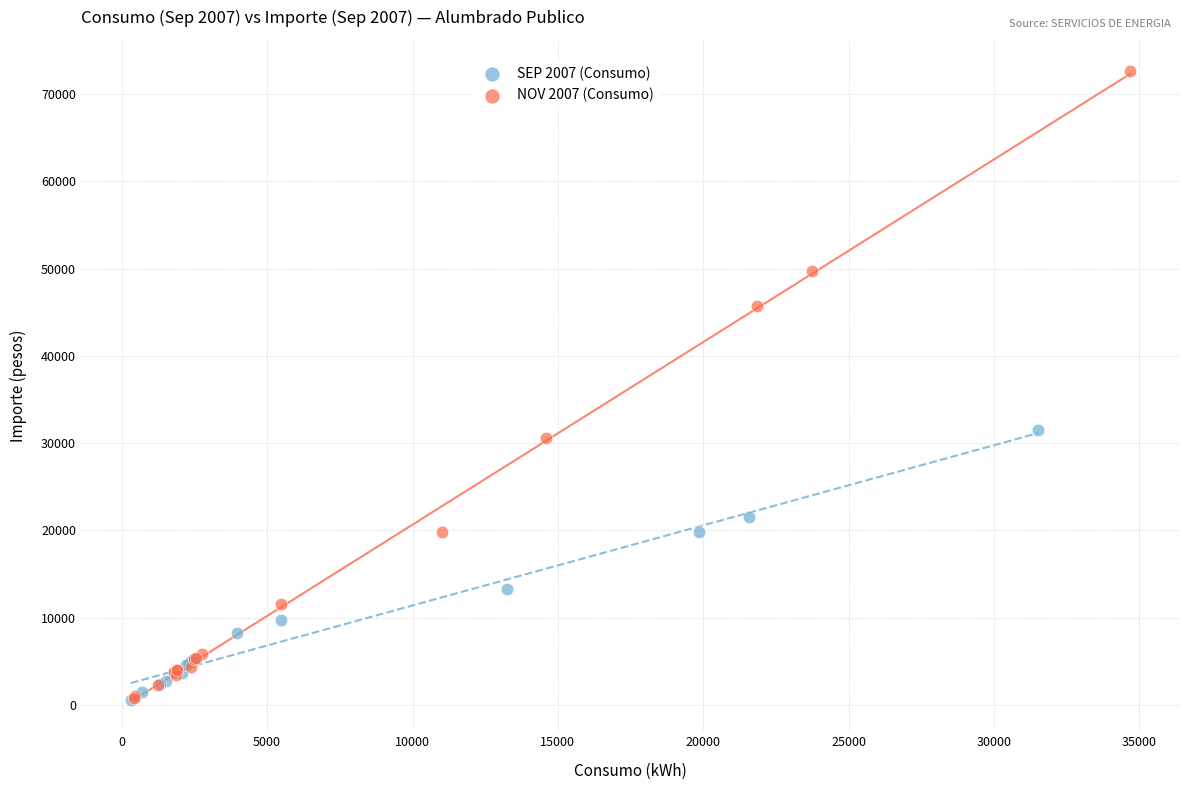

Which series contains the highest Y value?

NOV 2007 (Consumo)